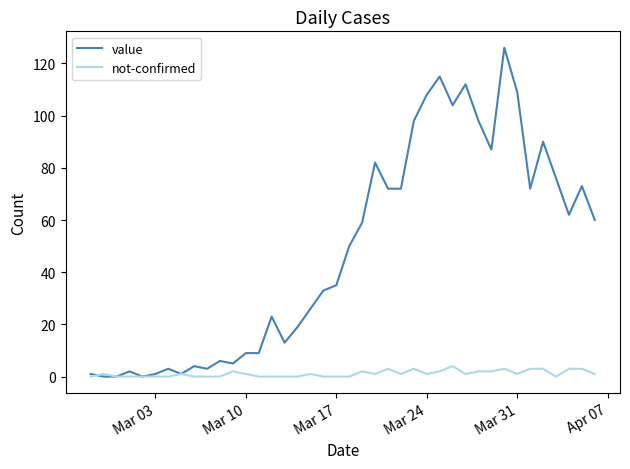

What is the greatest value displayed?

126